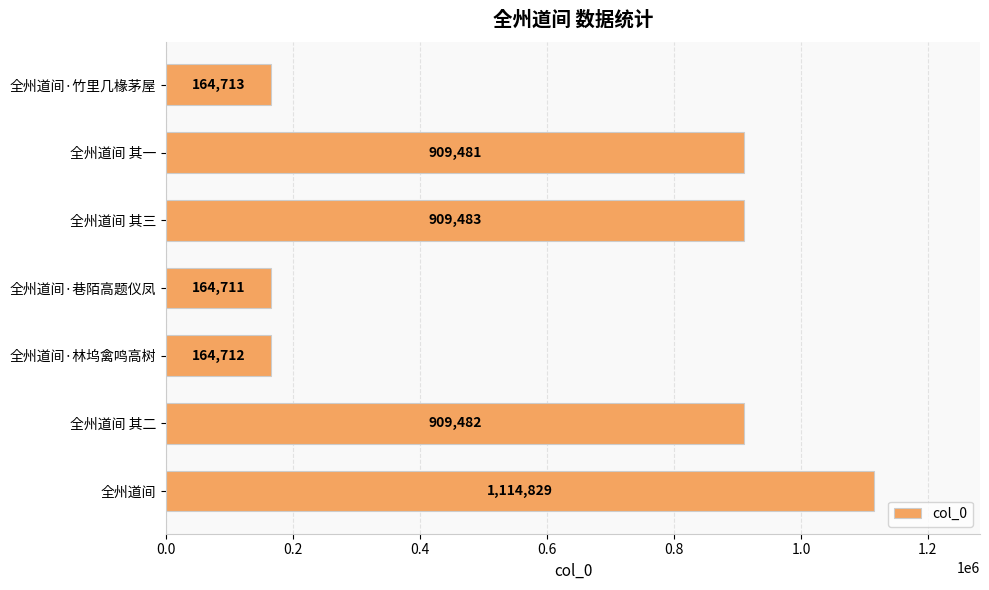

How many bars are there in total?

7